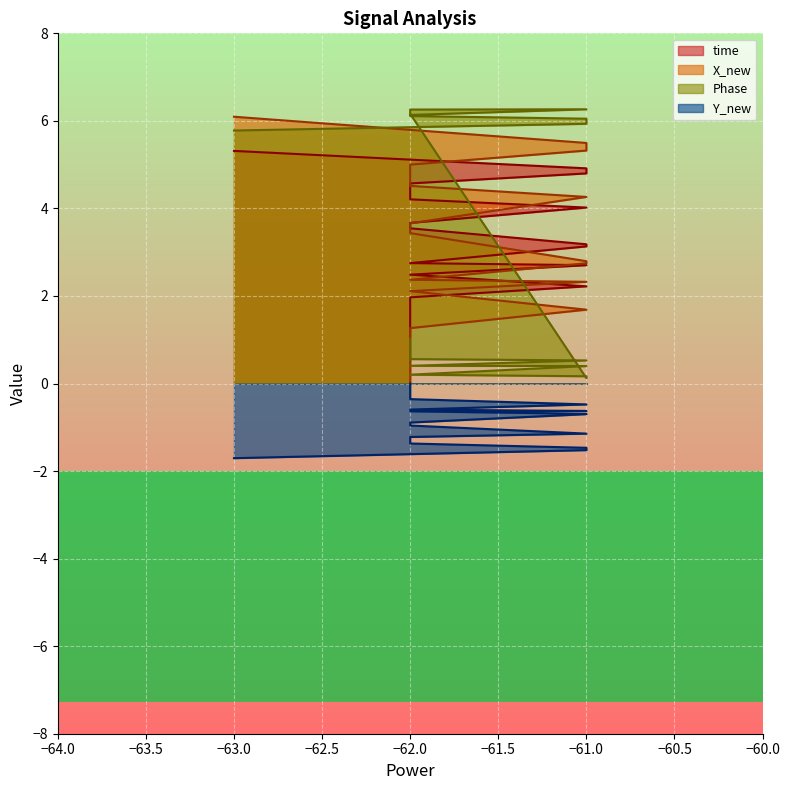

True or false: X_new and Y_new cross at least once.

False